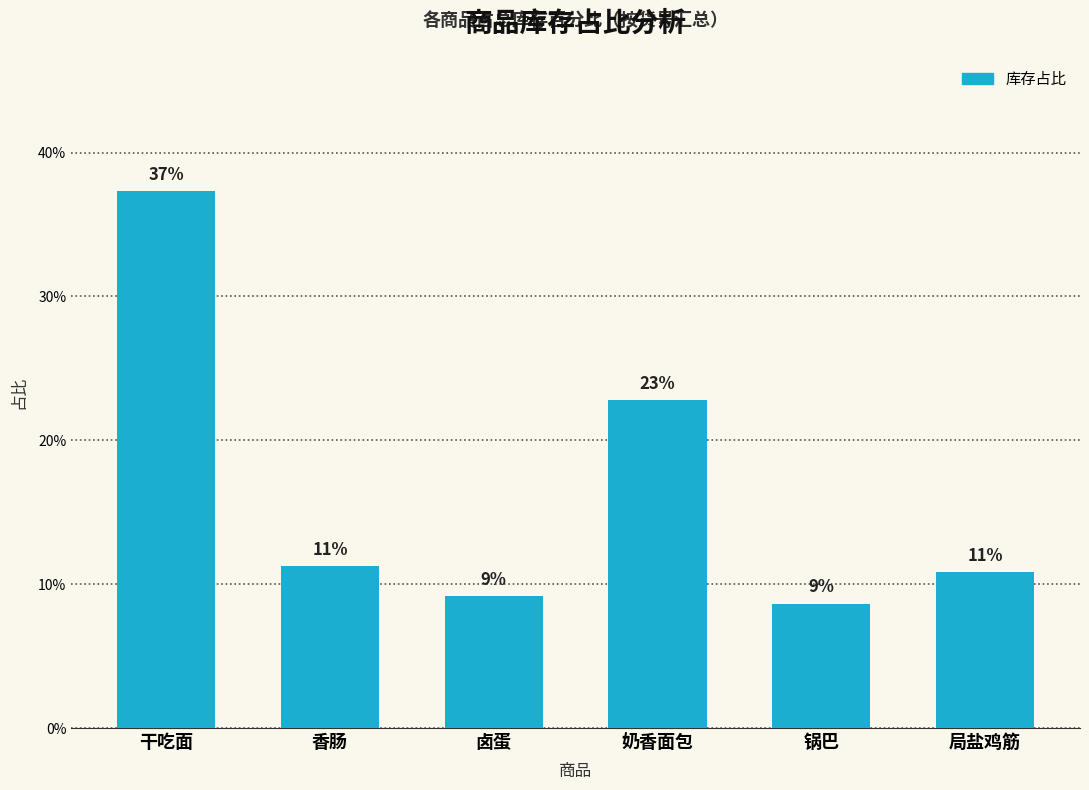

What is the sum of the values at 局盐鸡筋 and 卤蛋?

0.2